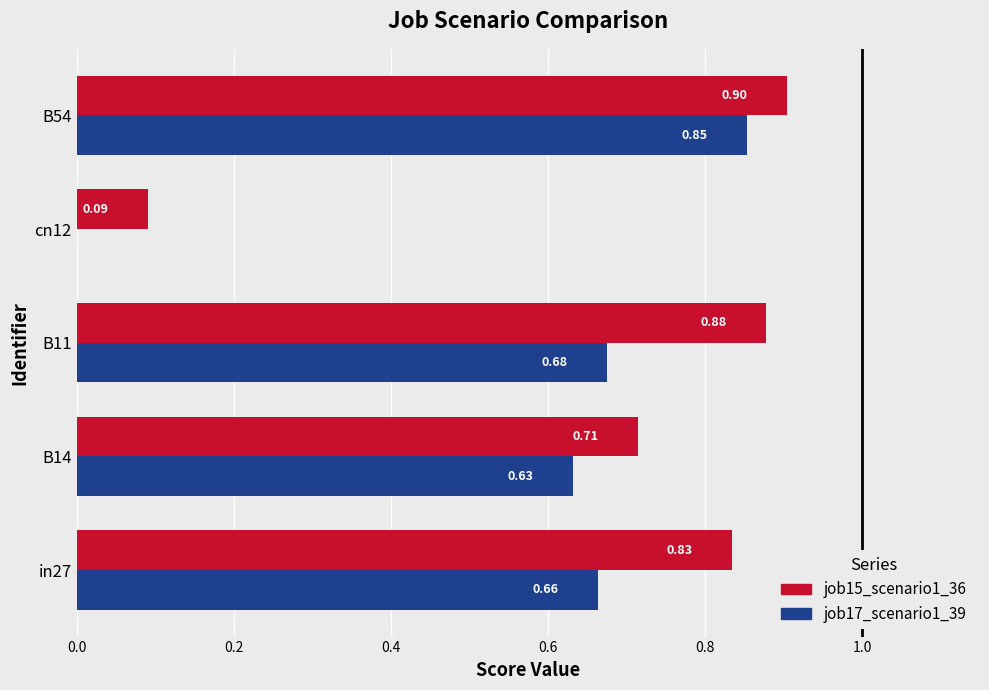

Which series has the largest total across all categories?

job15_scenario1_36